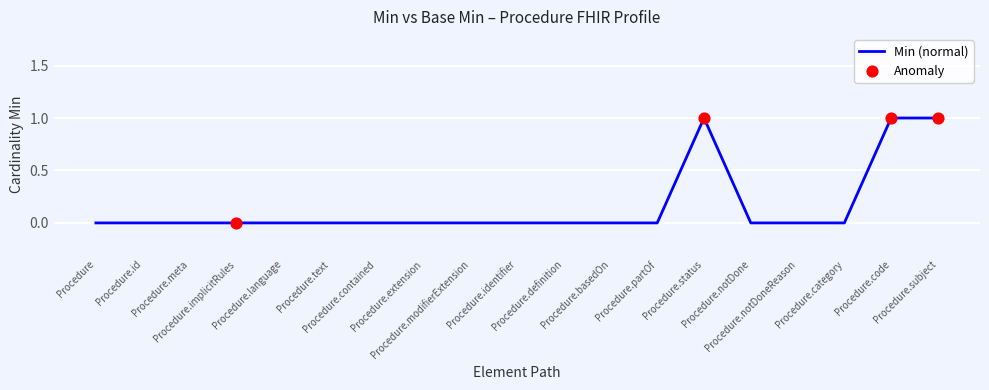

Between Procedure.id and Procedure.code, which is larger?

Procedure.code